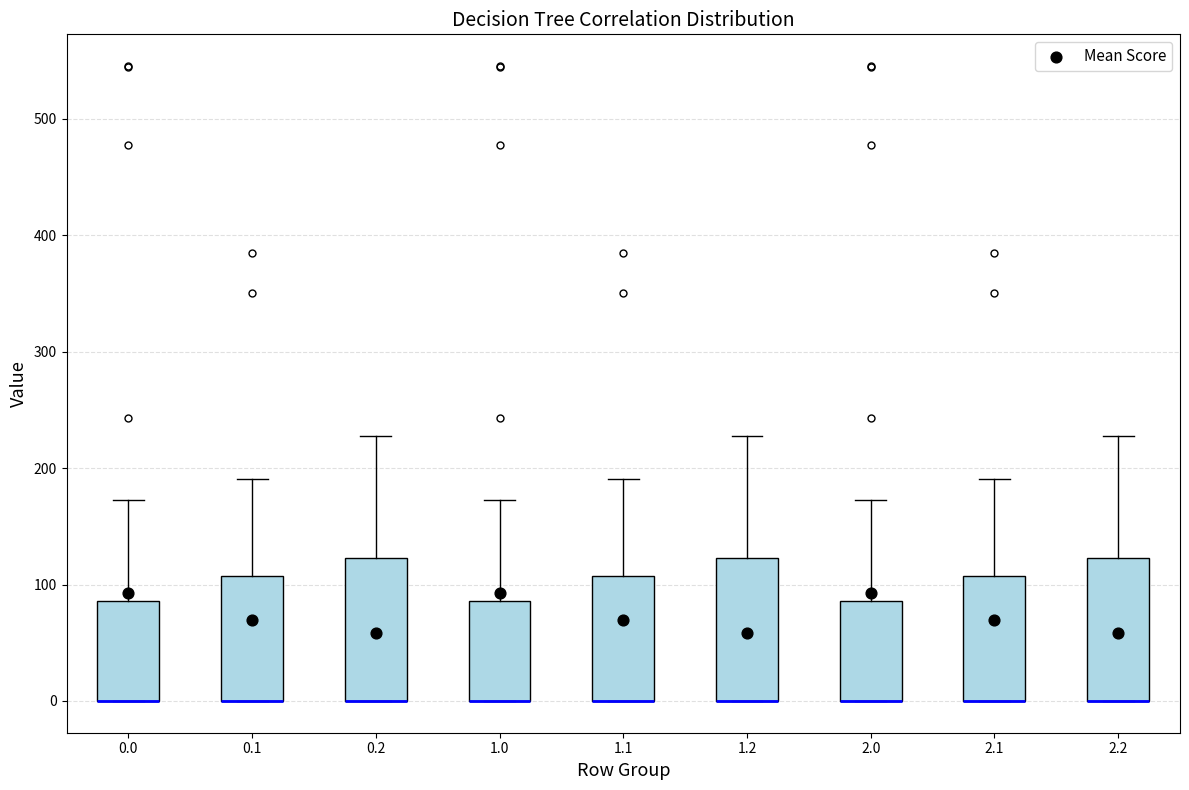

Reading left to right, transcribe this box plot: for each box, give where its median line is, the range the box spans, and where its two whiskers end, as read against the y-axis. The values are not printed on the chart, so give them approximately, as read against the axis.

0.0: median 0 (drawn on the box's lower edge), box 0 to 90, whiskers 0 to 170
0.1: median 0 (drawn on the box's lower edge), box 0 to 110, whiskers 0 to 190
0.2: median 0 (drawn on the box's lower edge), box 0 to 120, whiskers 0 to 230
1.0: median 0 (drawn on the box's lower edge), box 0 to 90, whiskers 0 to 170
1.1: median 0 (drawn on the box's lower edge), box 0 to 110, whiskers 0 to 190
1.2: median 0 (drawn on the box's lower edge), box 0 to 120, whiskers 0 to 230
2.0: median 0 (drawn on the box's lower edge), box 0 to 90, whiskers 0 to 170
2.1: median 0 (drawn on the box's lower edge), box 0 to 110, whiskers 0 to 190
2.2: median 0 (drawn on the box's lower edge), box 0 to 120, whiskers 0 to 230